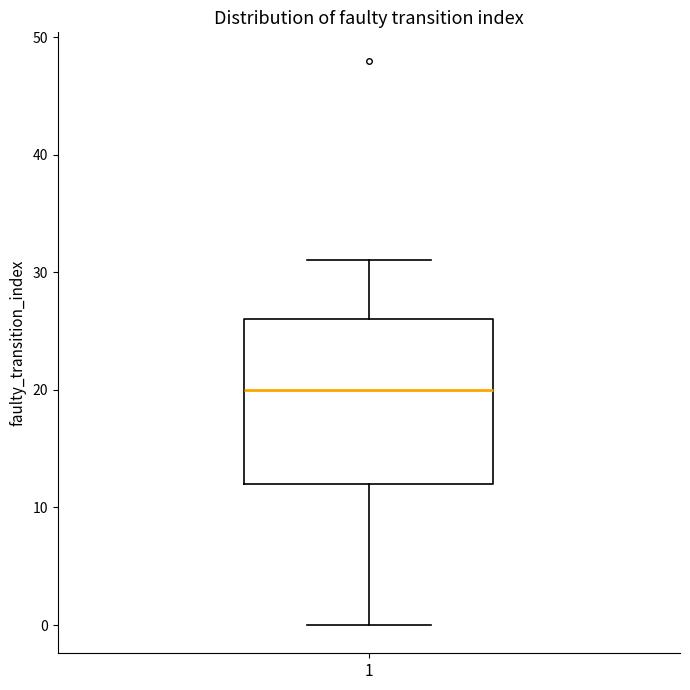

Read this box plot against the y-axis: the position of the median line, the range covered by the box, and the ends of both whiskers. The values are not printed on the chart, so give them approximately, as read against the axis.

median 20, box 12 to 26, whiskers 0 to 31